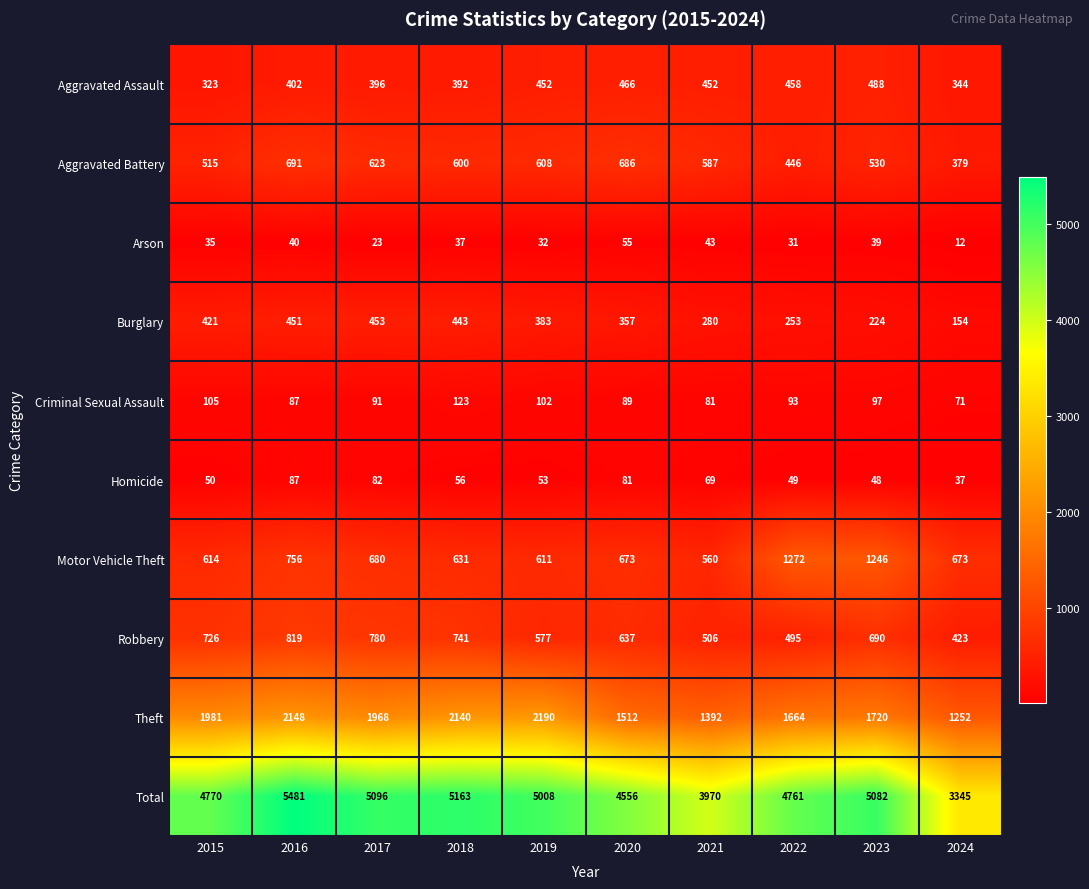

The value of Homicide at 2016 is 87. True or false?

True